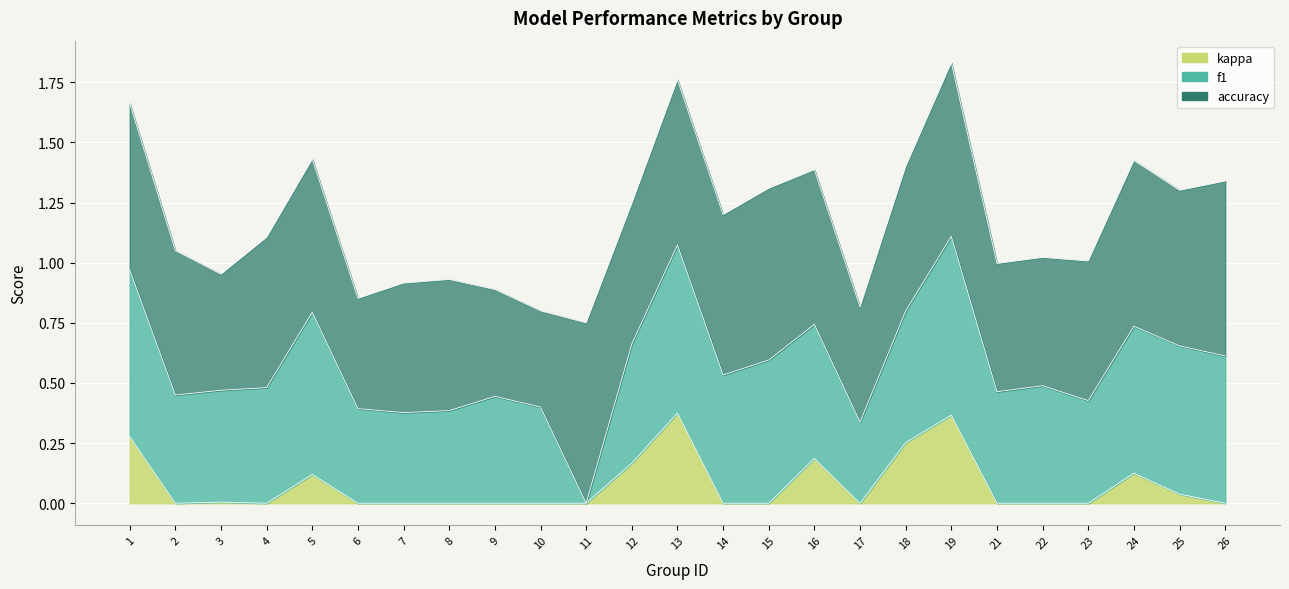

At which category does the chart reach its peak across all series?

11